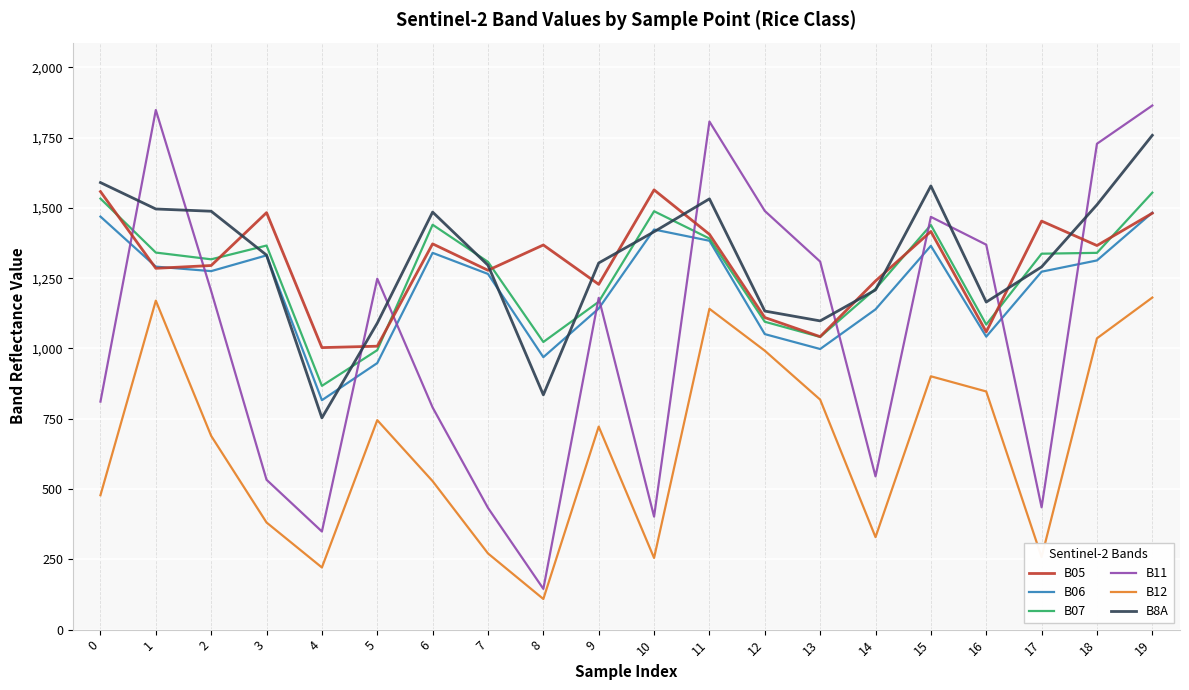

True or false: B07 and B12 cross at least once.

False